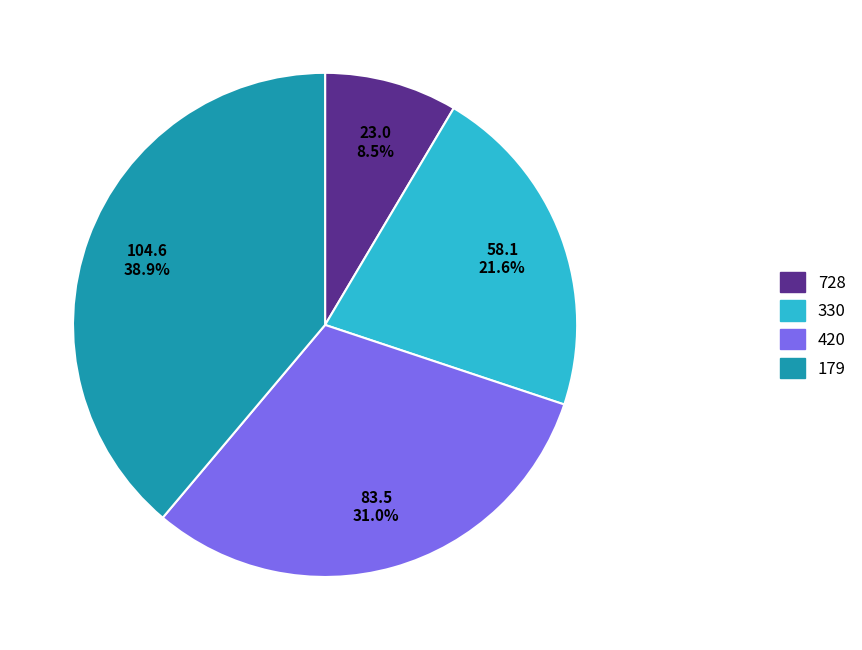

What is the smallest slice in the pie chart?

728